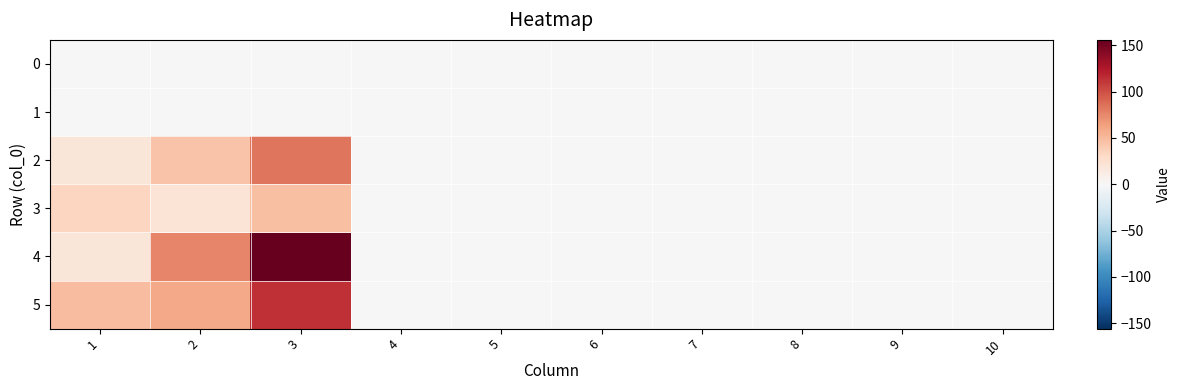

Which category has the lowest value across all series?

1